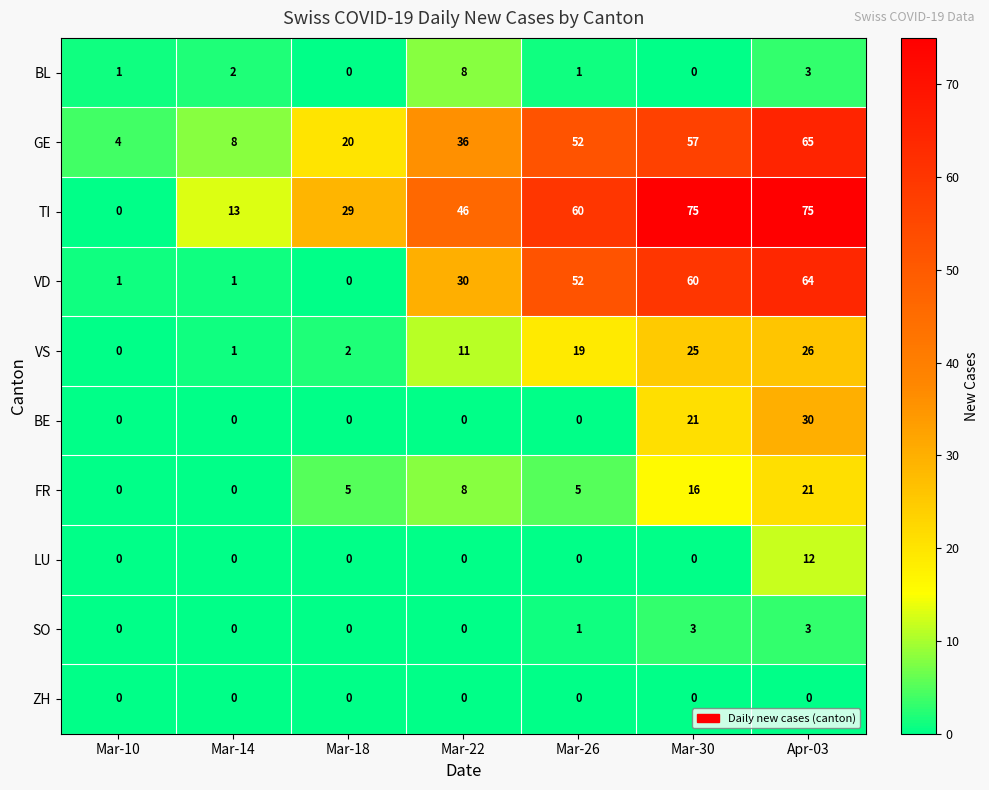

Is it true that LU equals -4 at Mar-14?

False